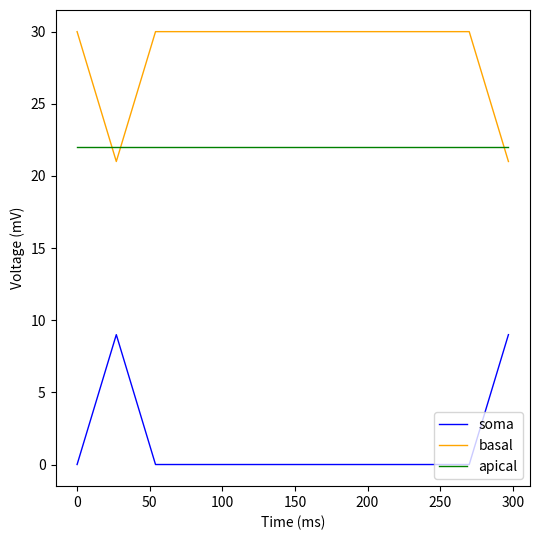

What is the difference between the second highest and second lowest values in the basal series?

9